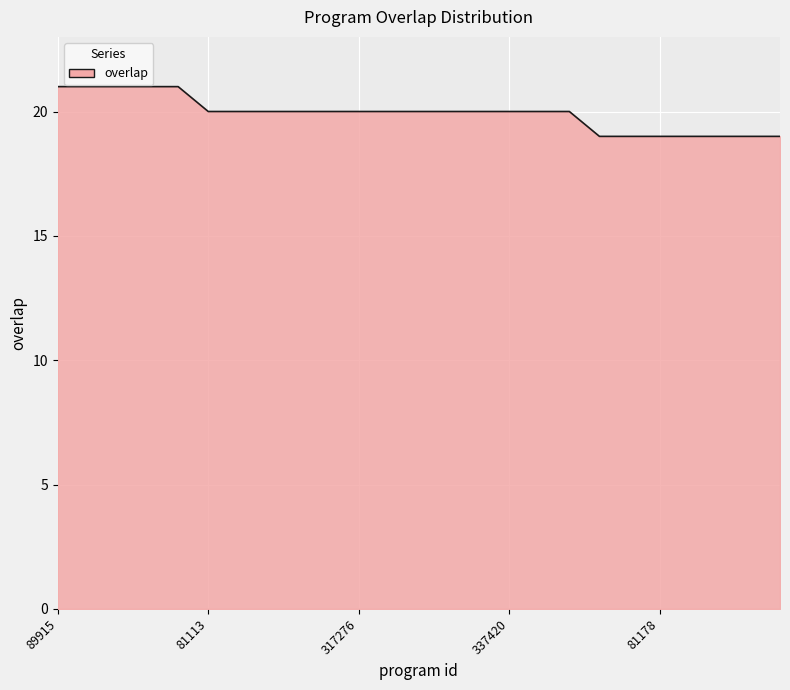

What is the minimum value shown in the chart?

19